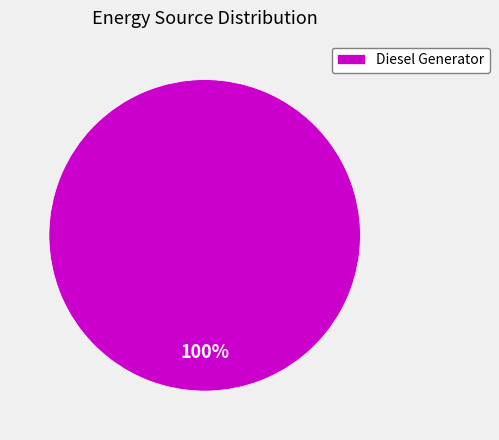

What percentage is the Diesel Generator slice, to the nearest percent?

100%